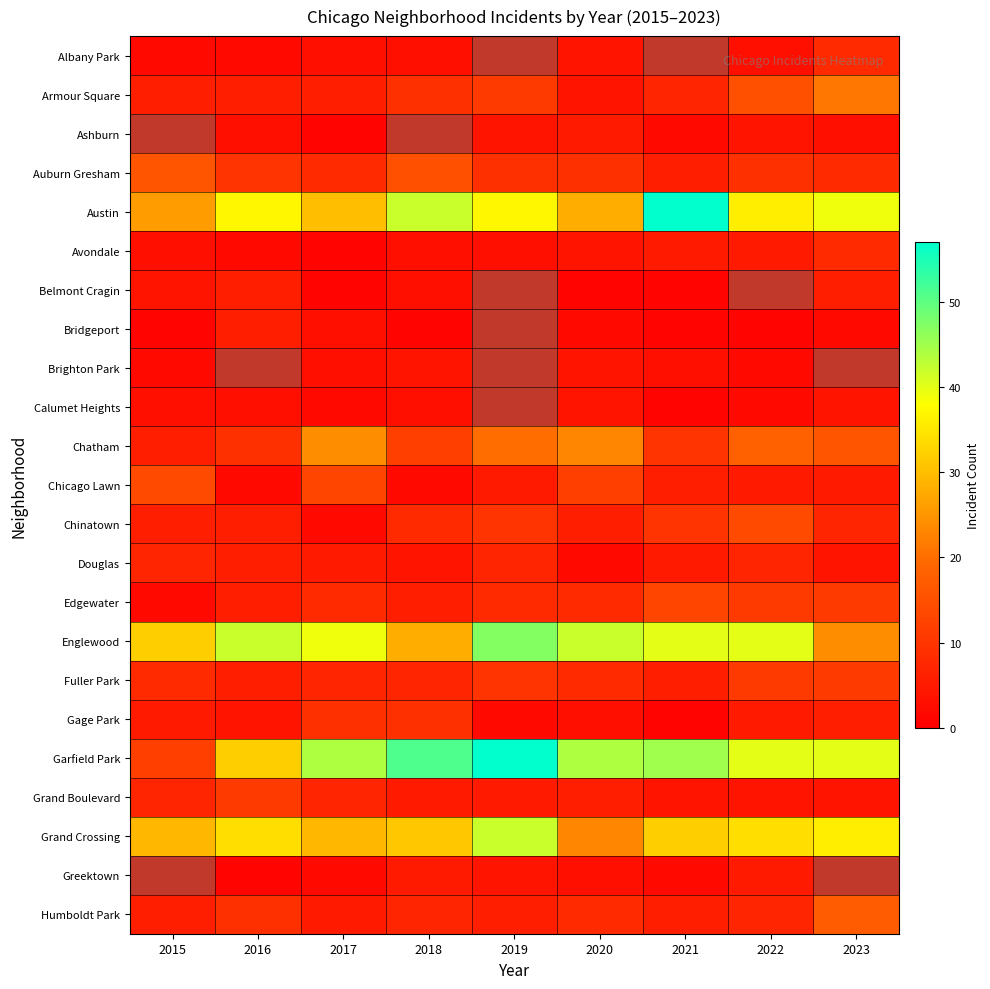

Which series has the widest spread of values?

Garfield Park